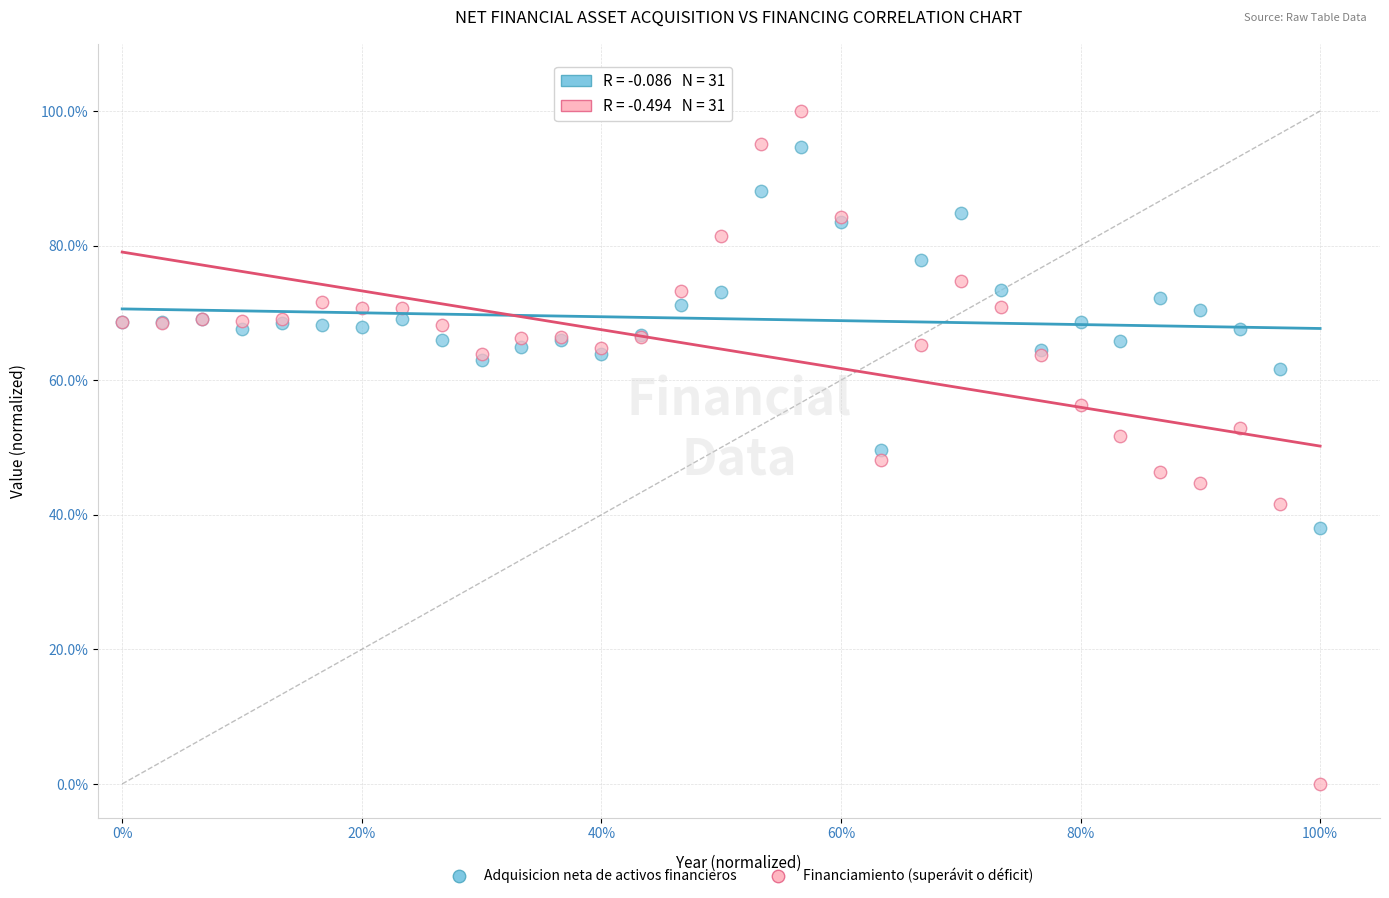

Which series reaches the minimum Y coordinate?

Financiamiento (superávit o déficit)